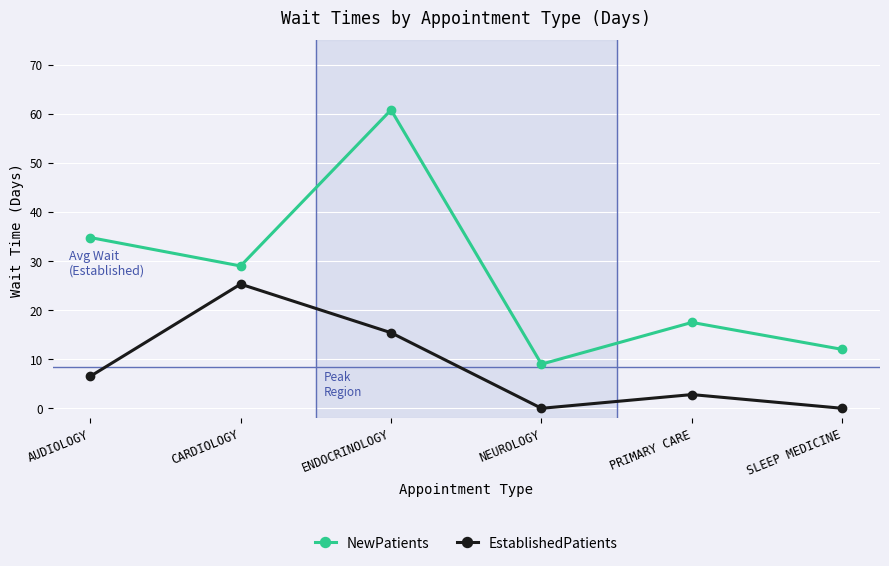

The NewPatients series shows 11.5 at PRIMARY CARE. True or false?

False